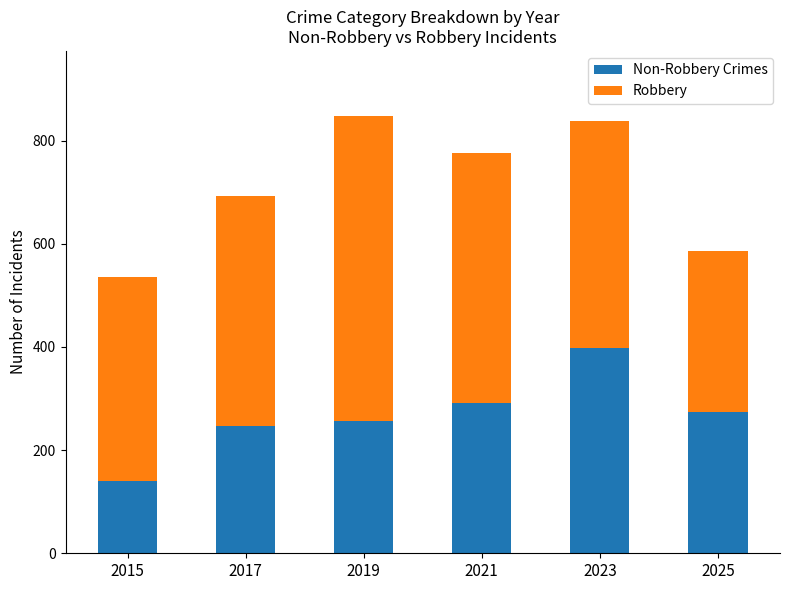

What is the total value across all series at 2015?

535